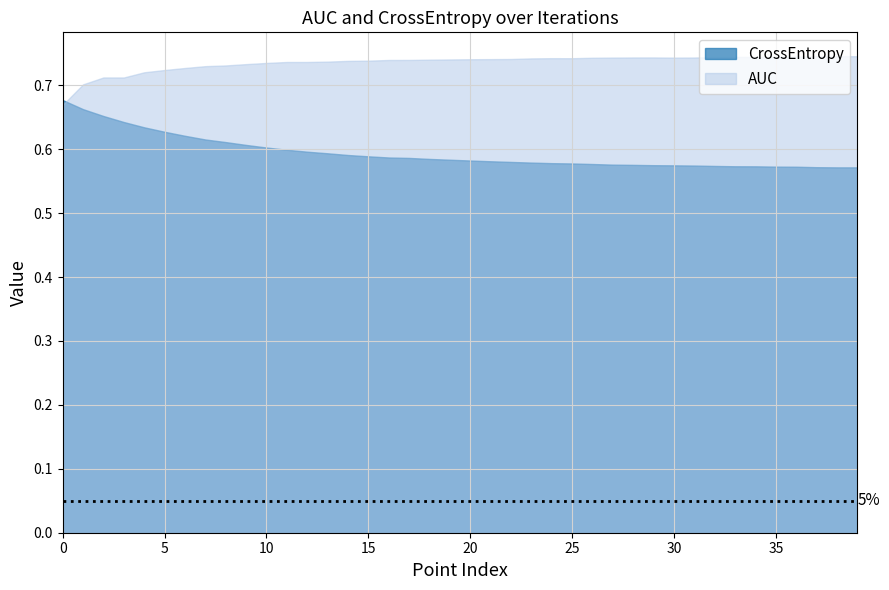

What is the maximum value for CrossEntropy?

0.7